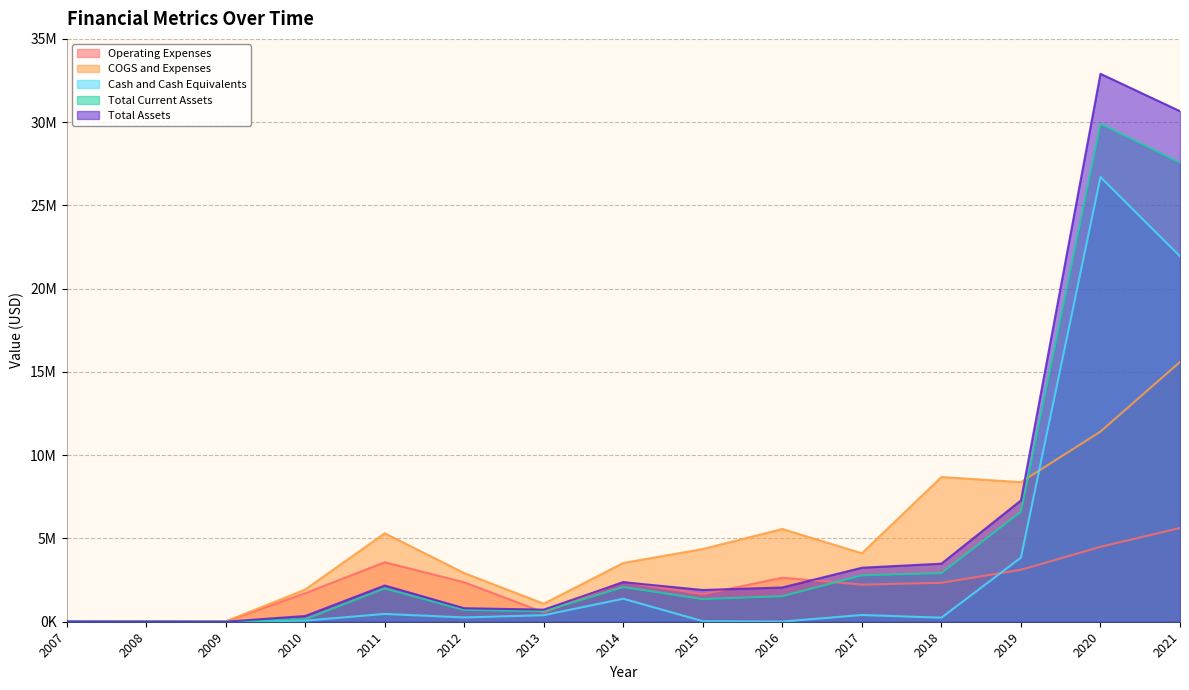

Read the Total Assets value at 2012, to the nearest 50.

812100